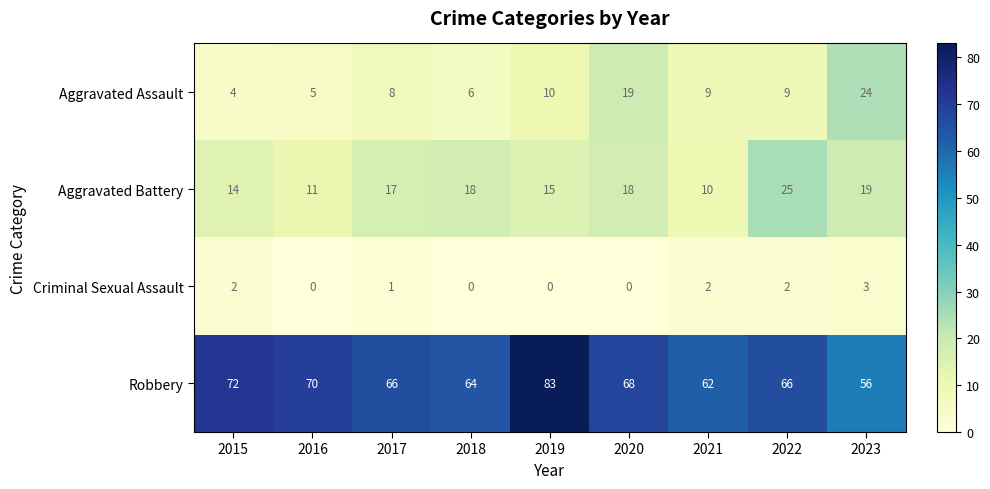

At 2016, list the series in order from smallest to largest.

Criminal Sexual Assault, Aggravated Assault, Aggravated Battery, Robbery